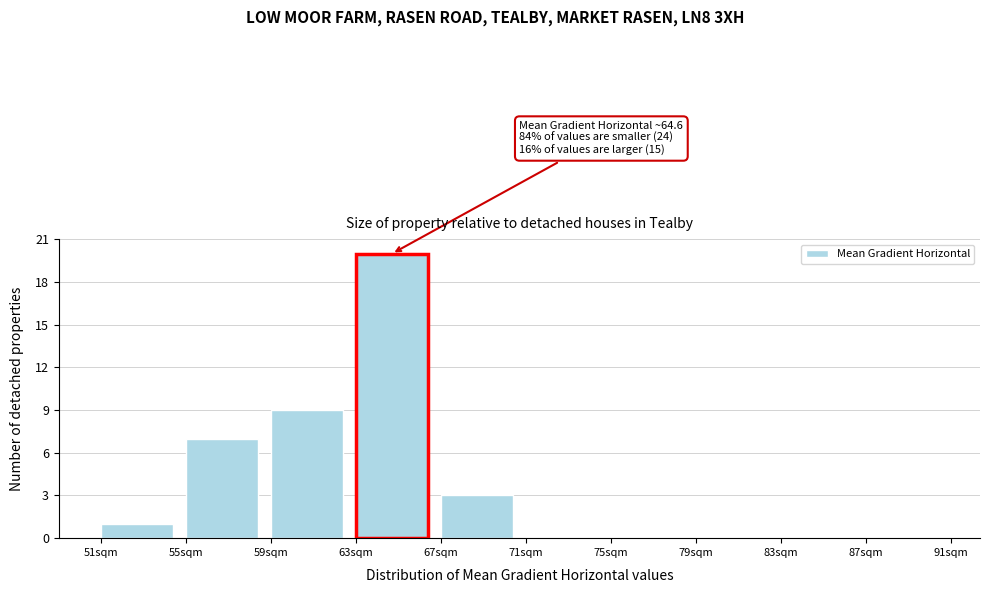

Over which range of the x-axis is the bar tallest?

63 to 67